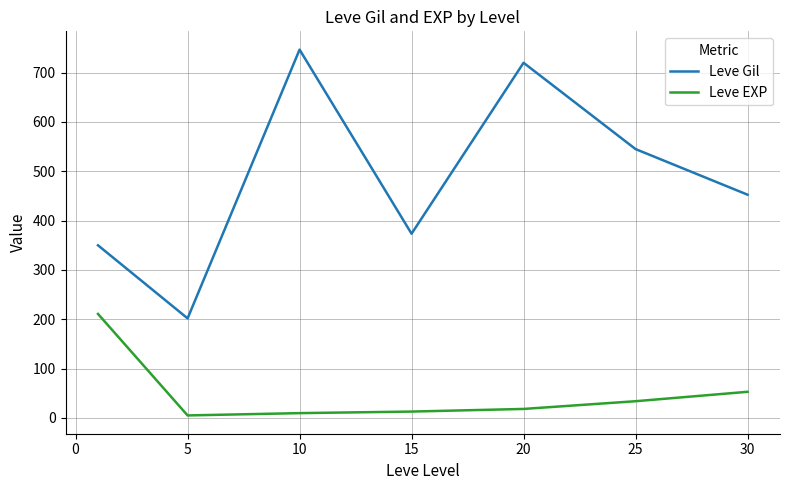

What is the minimum value for Leve EXP?

4.8